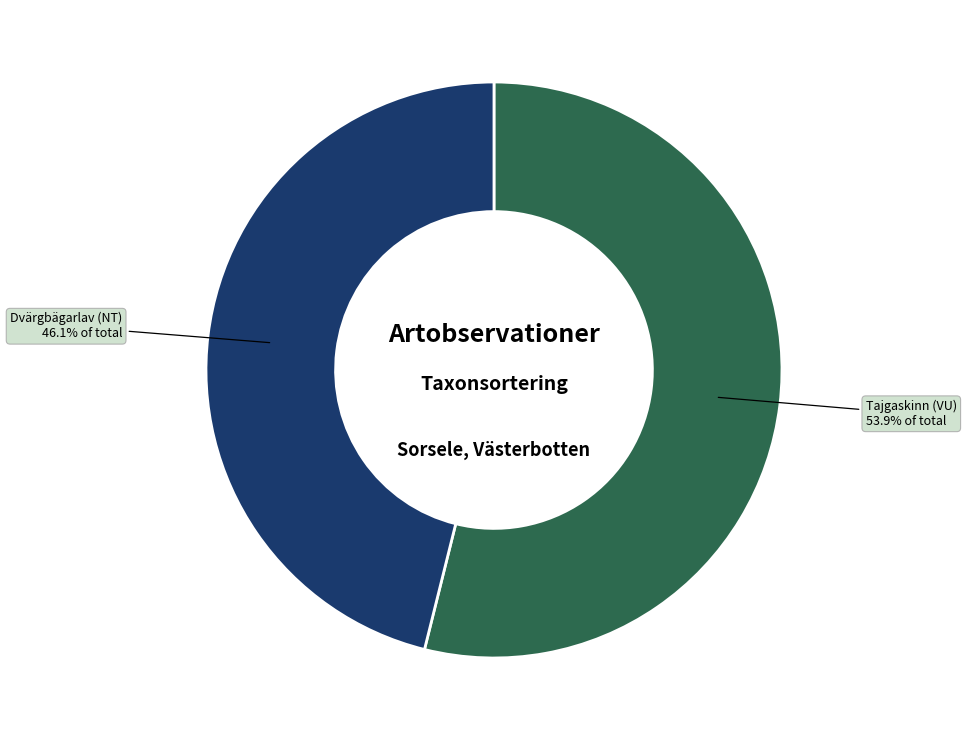

Does any single category account for the majority?

Yes